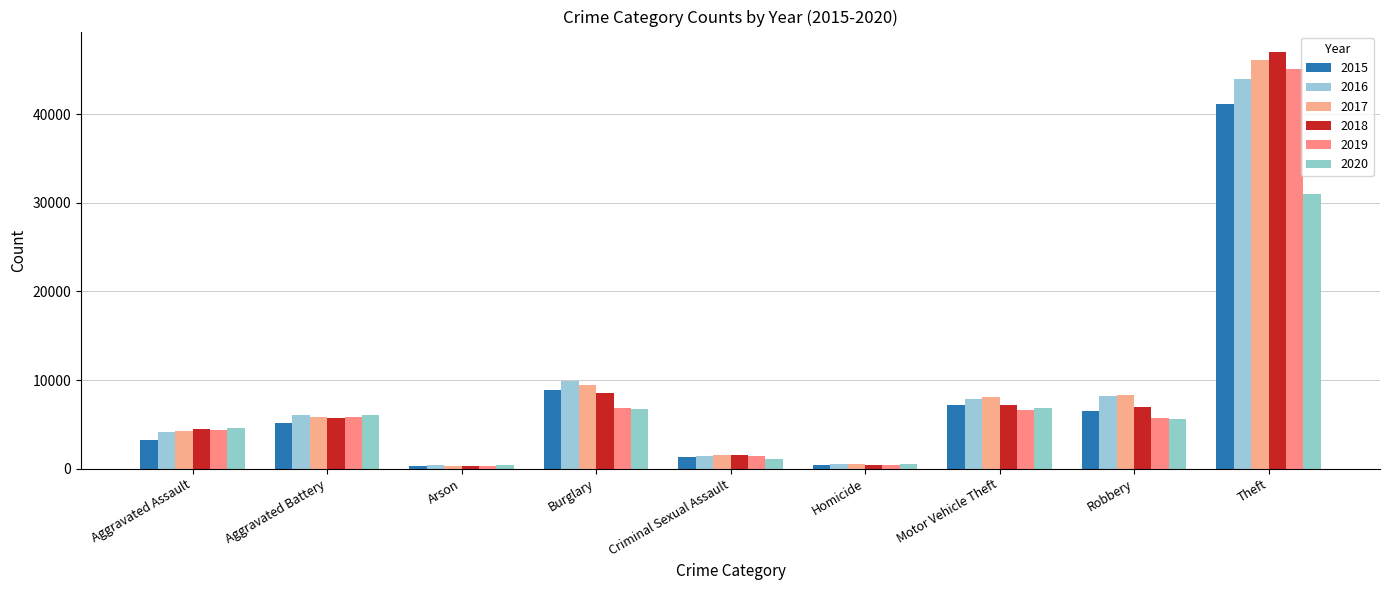

How many series are shown in this chart?

6